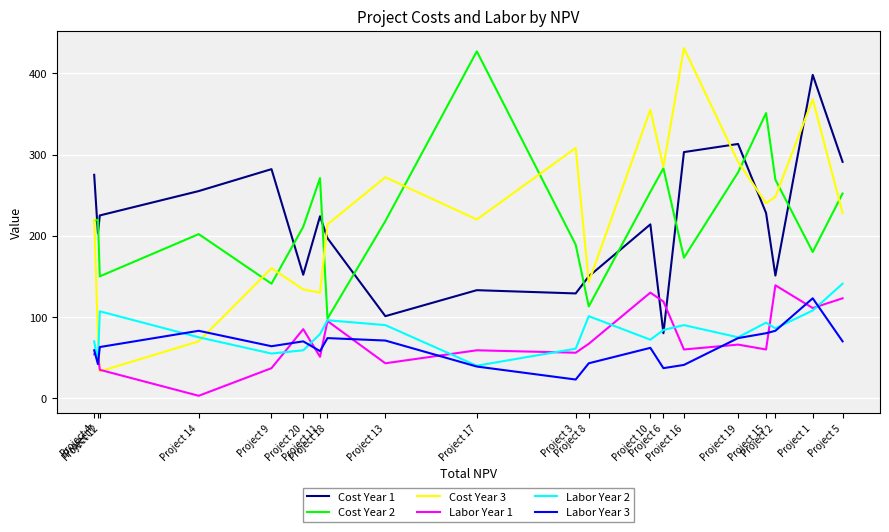

What is the sum of the Labor Year 2 values at Project 17 and Project 14?

115